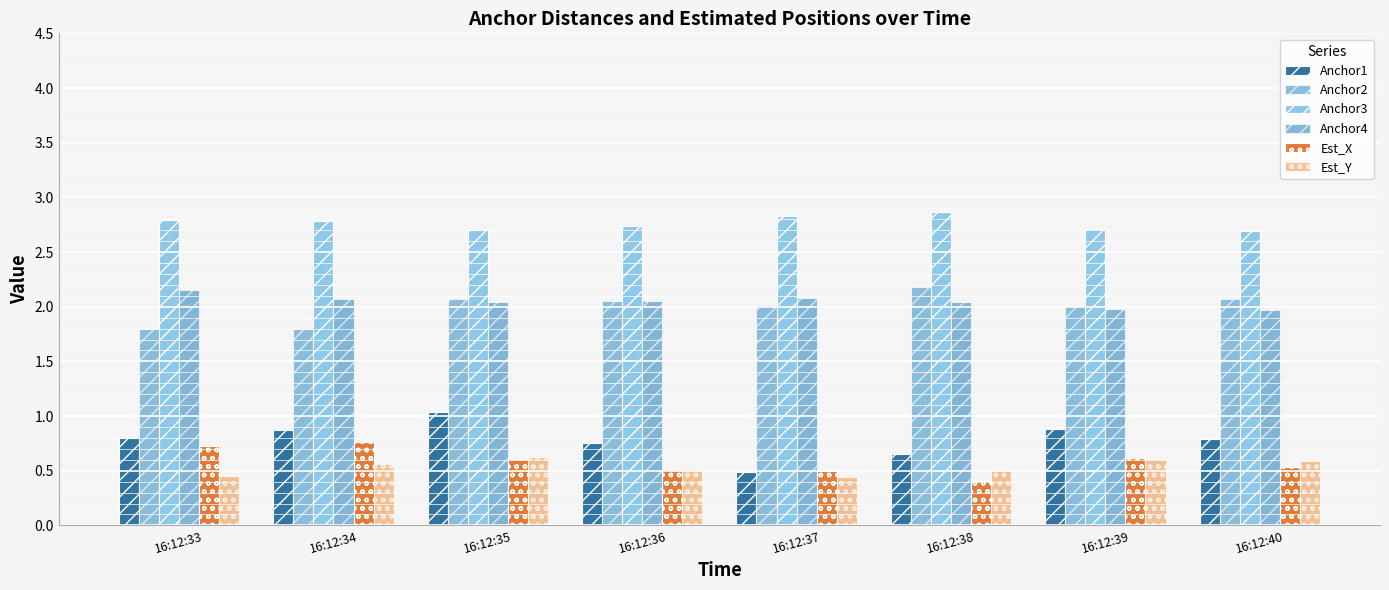

How many groups of bars are there?

8